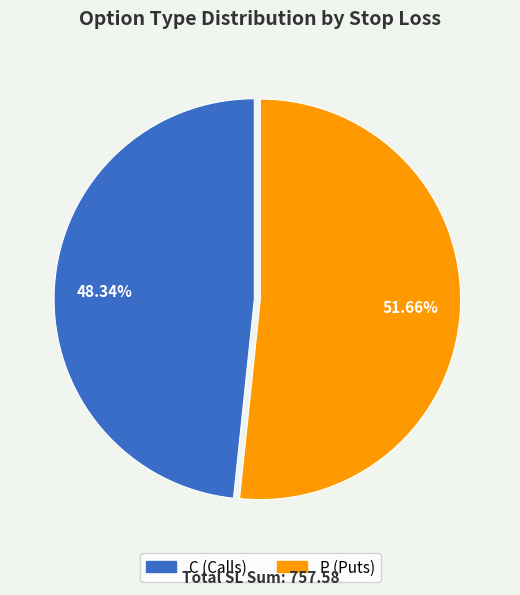

Combined, do C and P account for over 50%?

Yes